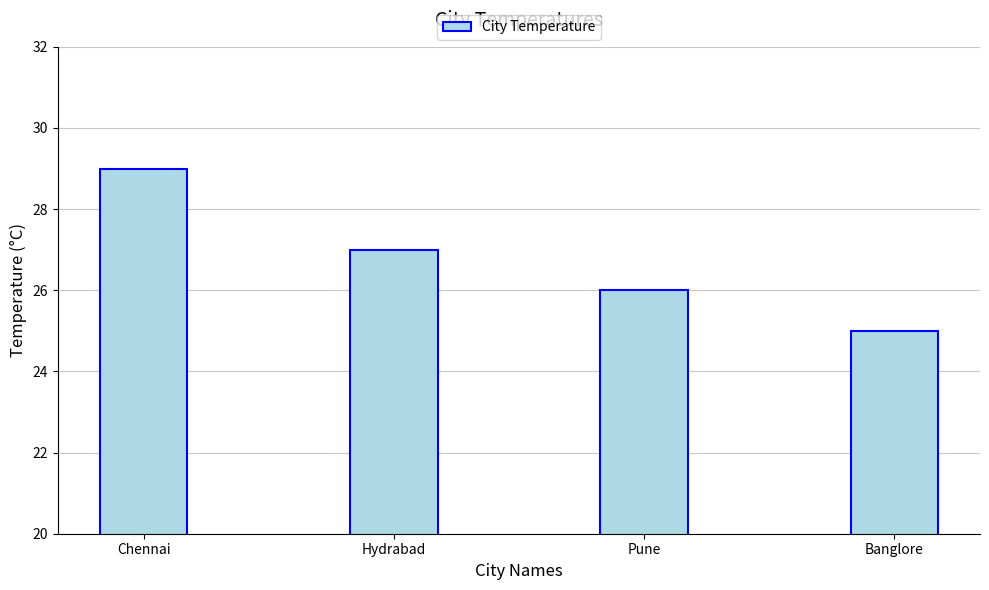

What value does the data have at Pune?

26